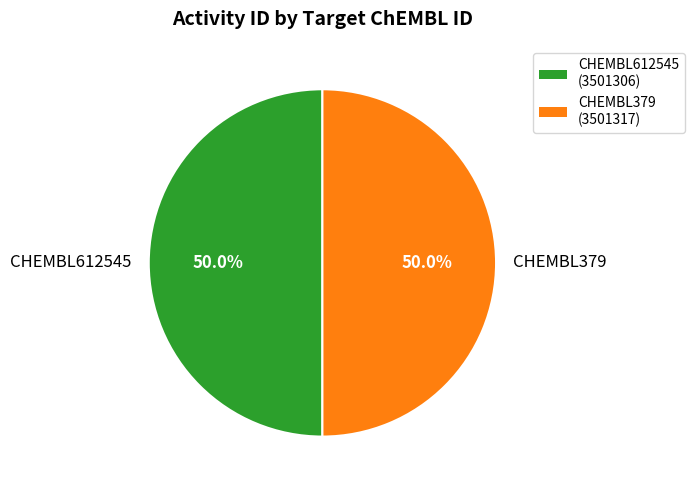

To the nearest percent, what is the combined percentage of CHEMBL379 and CHEMBL612545?

100%